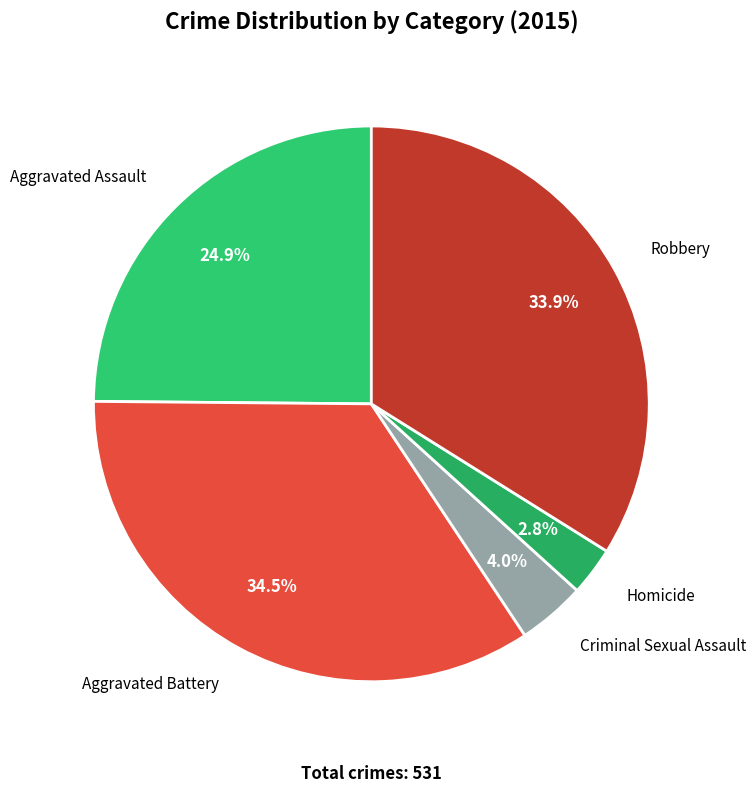

Rank the categories by value from highest to lowest.

Aggravated Battery, Robbery, Aggravated Assault, Criminal Sexual Assault, Homicide